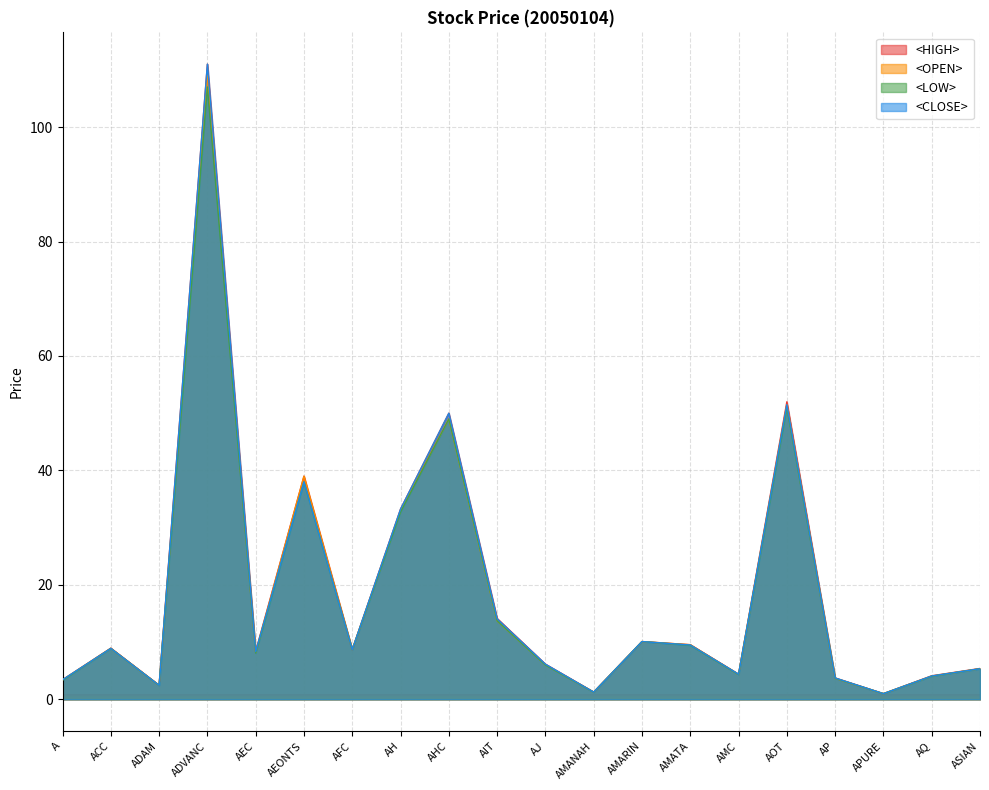

After their last crossing, which series has the higher values: <OPEN> or <CLOSE>?

<CLOSE>